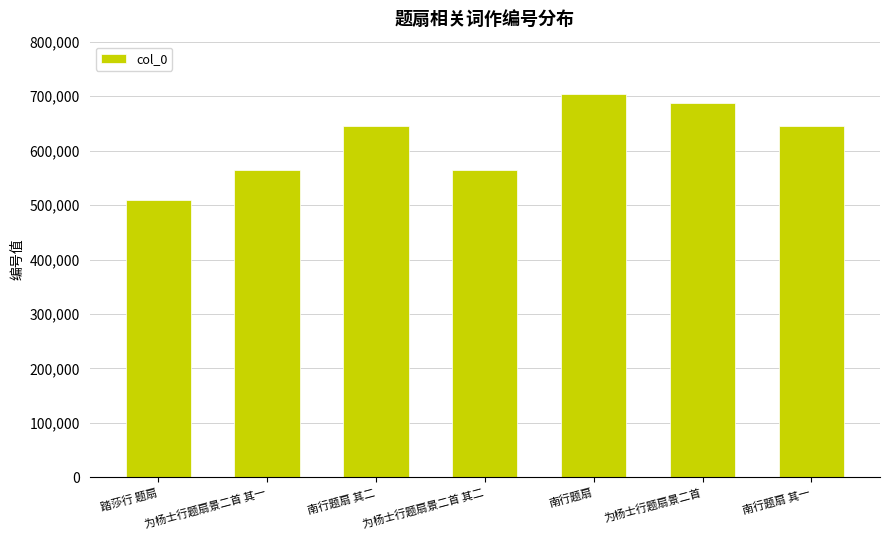

What is the difference between the maximum and minimum values?

195177